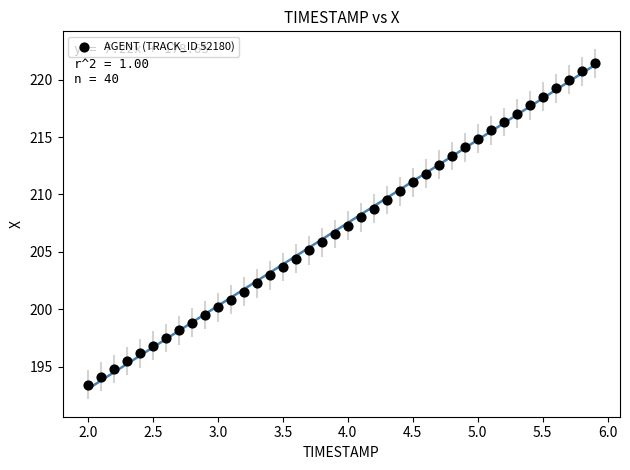

What is the range of X values (max minus min)?

3.9